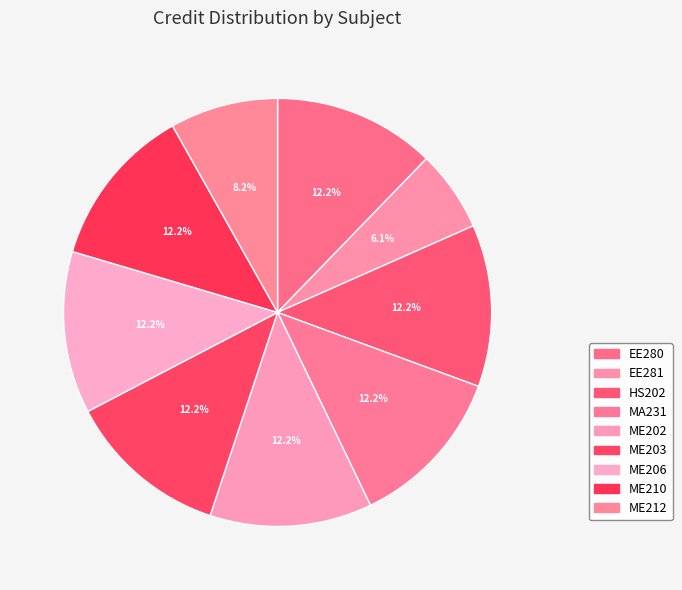

To the nearest percent, what is the combined percentage of MA231 and EE281?

18%